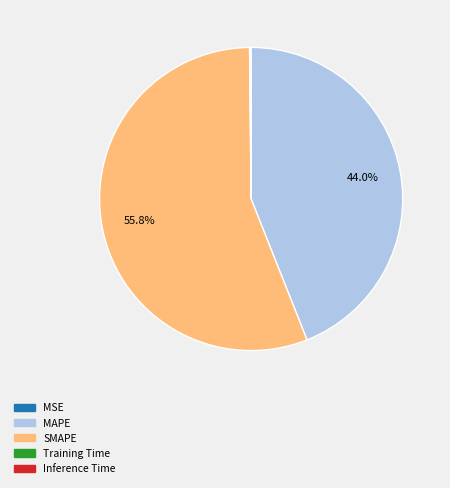

What percentage is NOT represented by MAPE?

56.0%